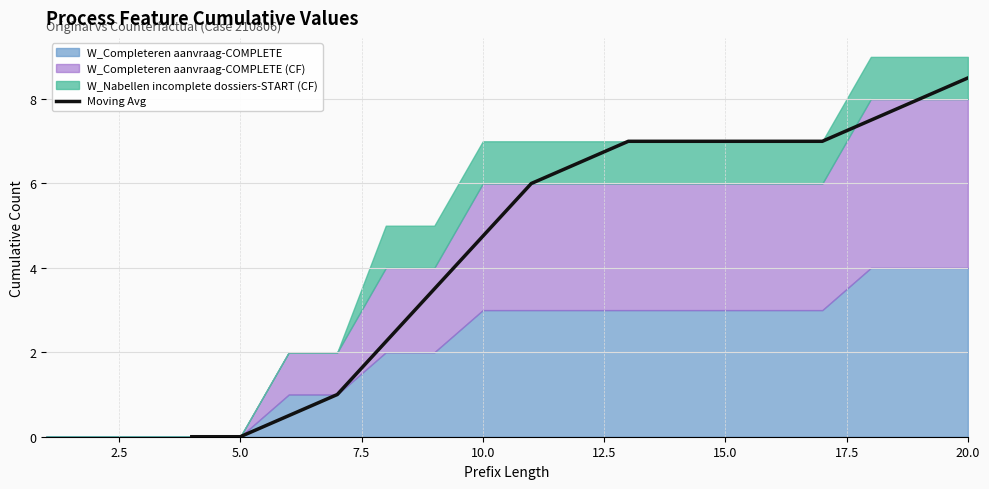

What is the maximum value for Moving Avg?

8.5